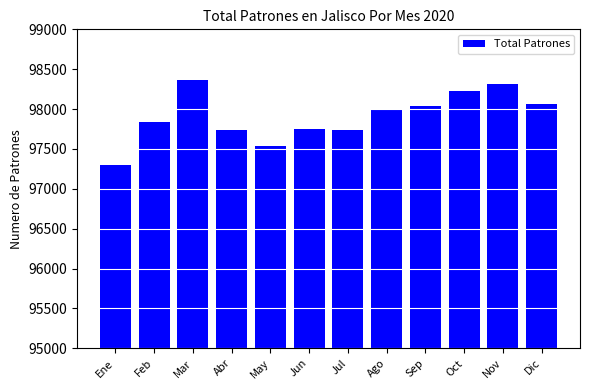

Read the value at Ago, to the nearest 50.

98000